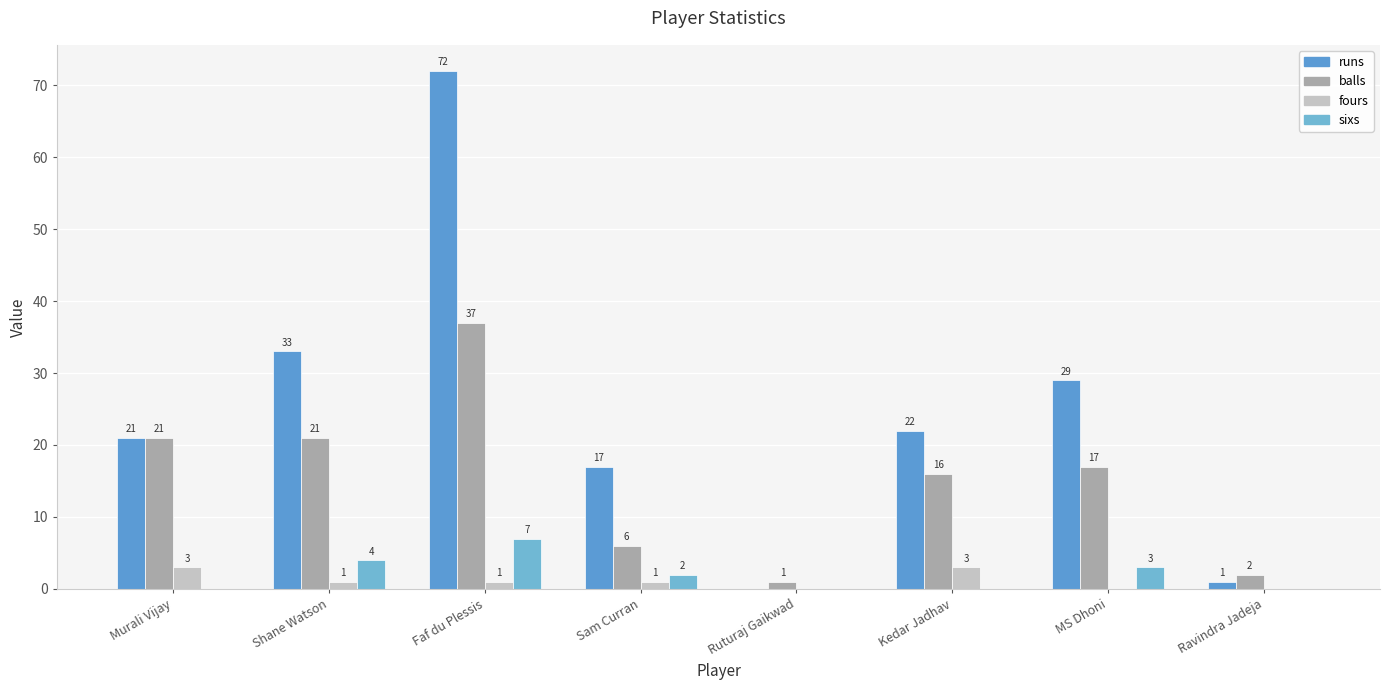

How many groups of bars are there?

8